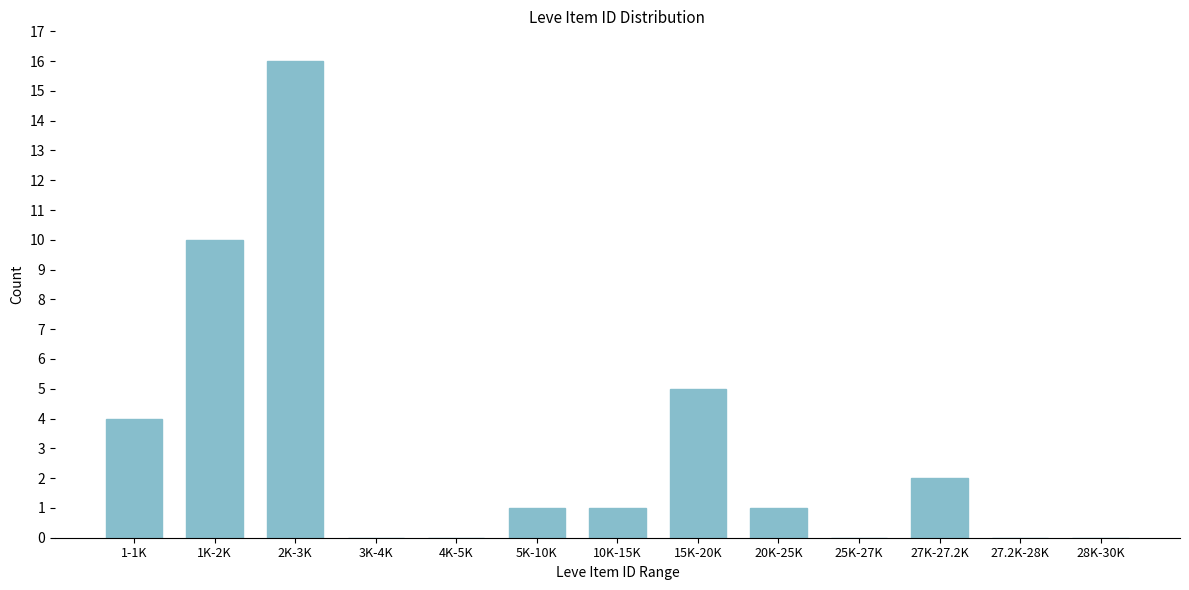

Reading left to right, transcribe all the data shown in this chart.

1-1K=4	1K-2K=10	2K-3K=16	3K-4K=0	4K-5K=0	5K-10K=1	10K-15K=1	15K-20K=5	20K-25K=1	25K-27K=0	27K-27.2K=2	27.2K-28K=0	28K-30K=0